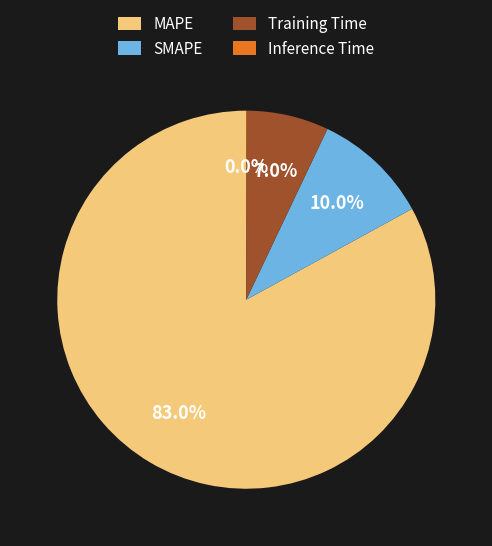

To the nearest percent, what percentage of the pie is MAPE?

83%